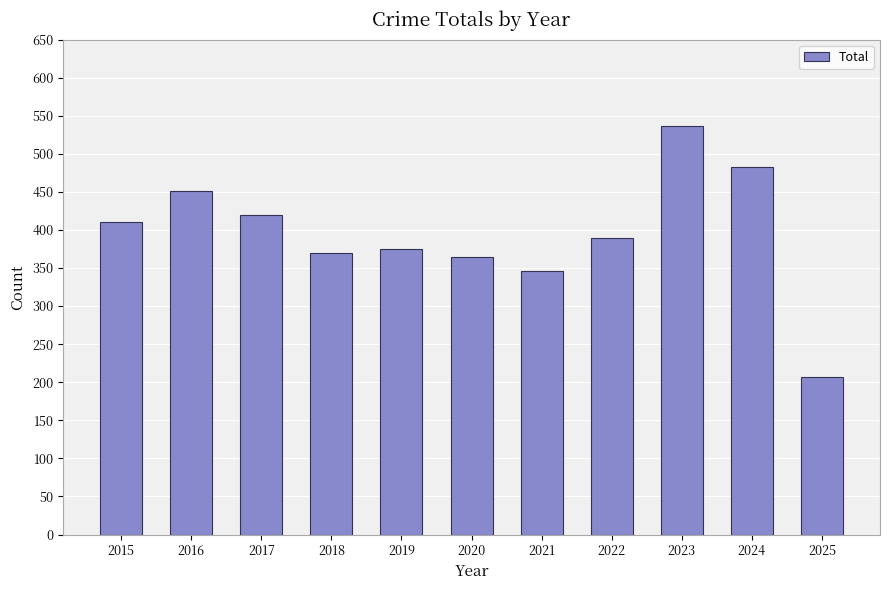

Is it true that the value at 2021 is 85?

False